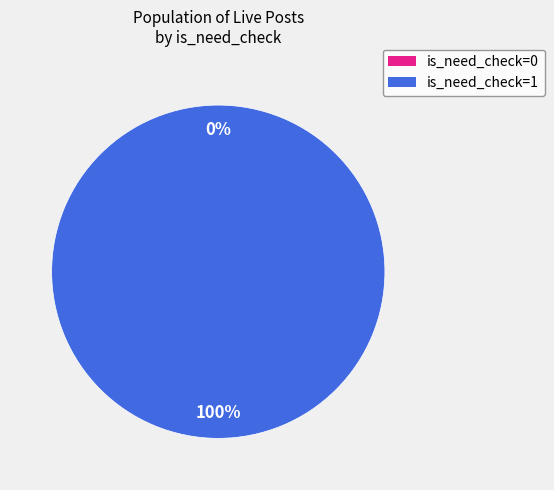

To the nearest percent, what is the difference between the is_need_check=0 and is_need_check=1 slice percentages?

100%